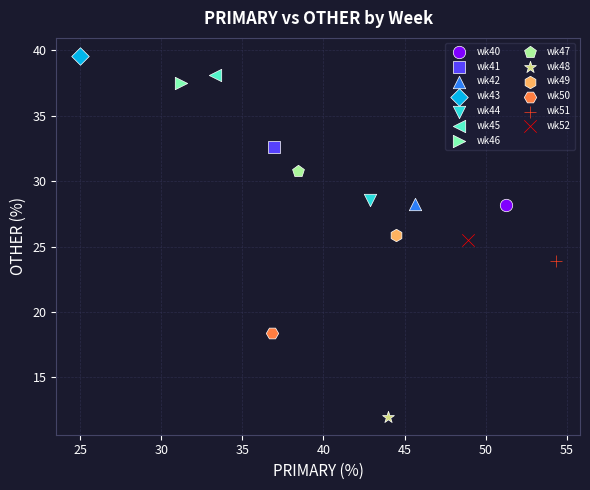

What are all the series names shown in the legend?

wk40, wk41, wk42, wk43, wk44, wk45, wk46, wk47, wk48, wk49, wk50, wk51, wk52